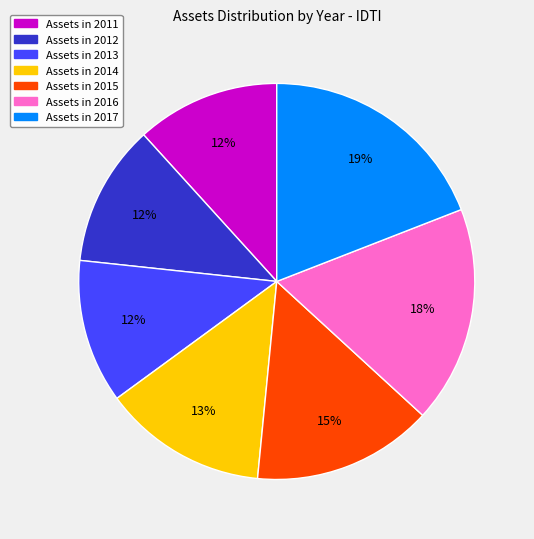

Does any single category account for the majority?

No